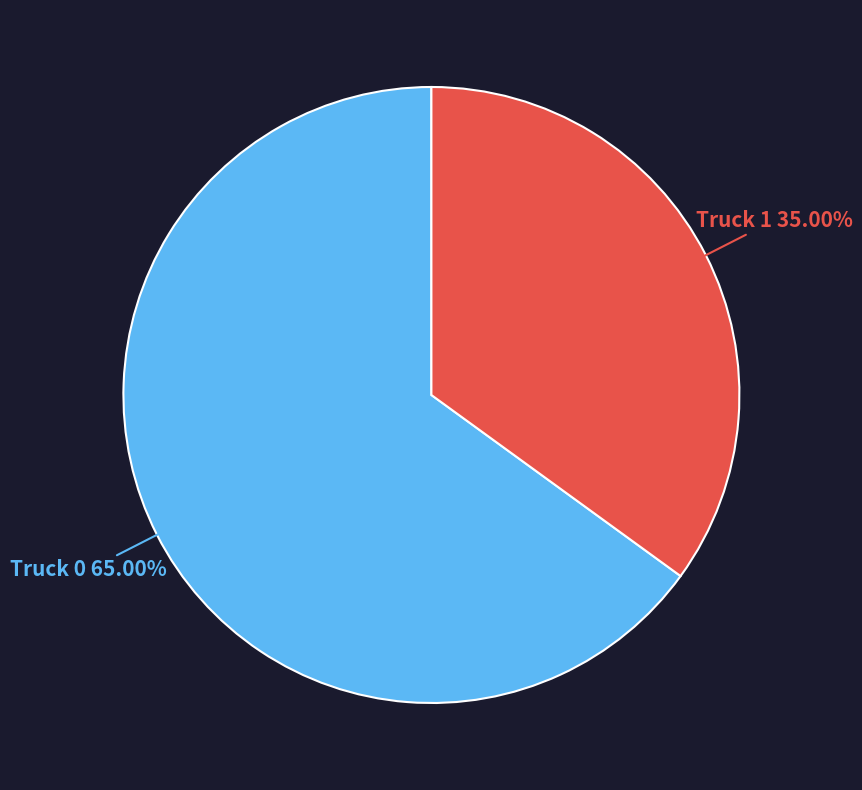

Is there a majority slice in this chart?

Yes